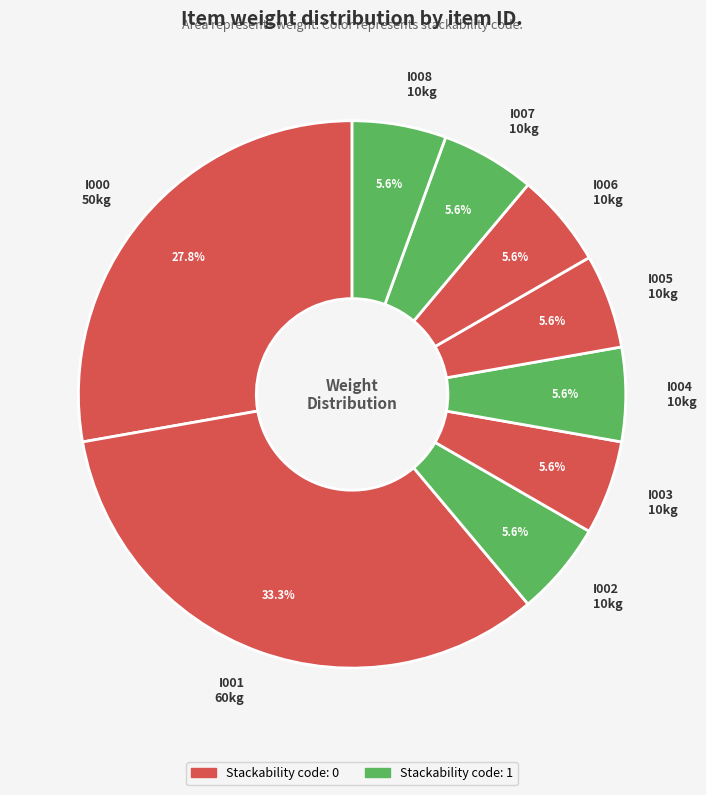

What is the ratio of the value at I005 to the value at I001?

0.2